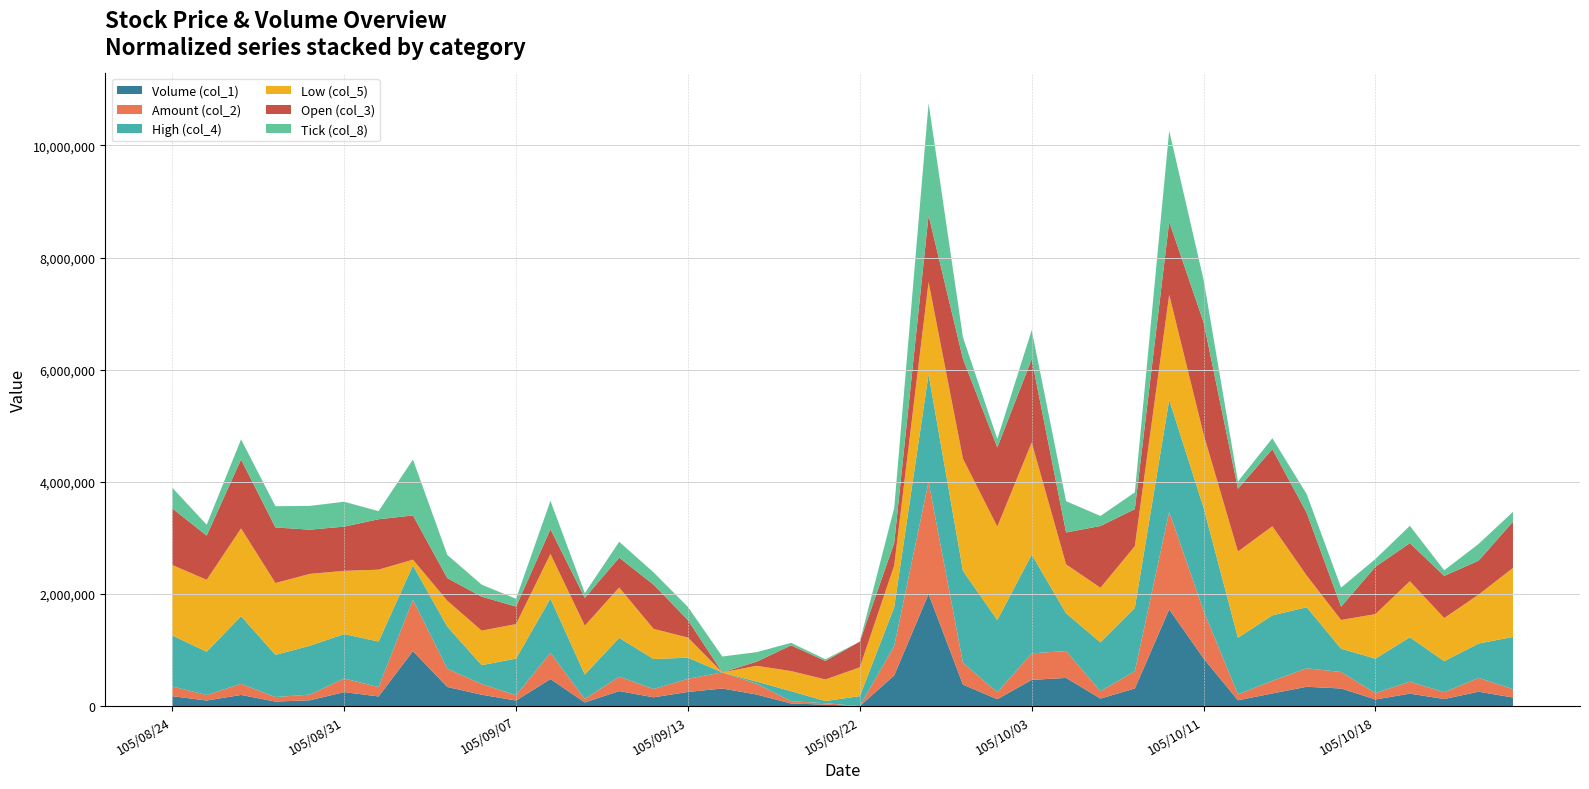

What is the highest value of the Volume (col_1) series?

2000000.0